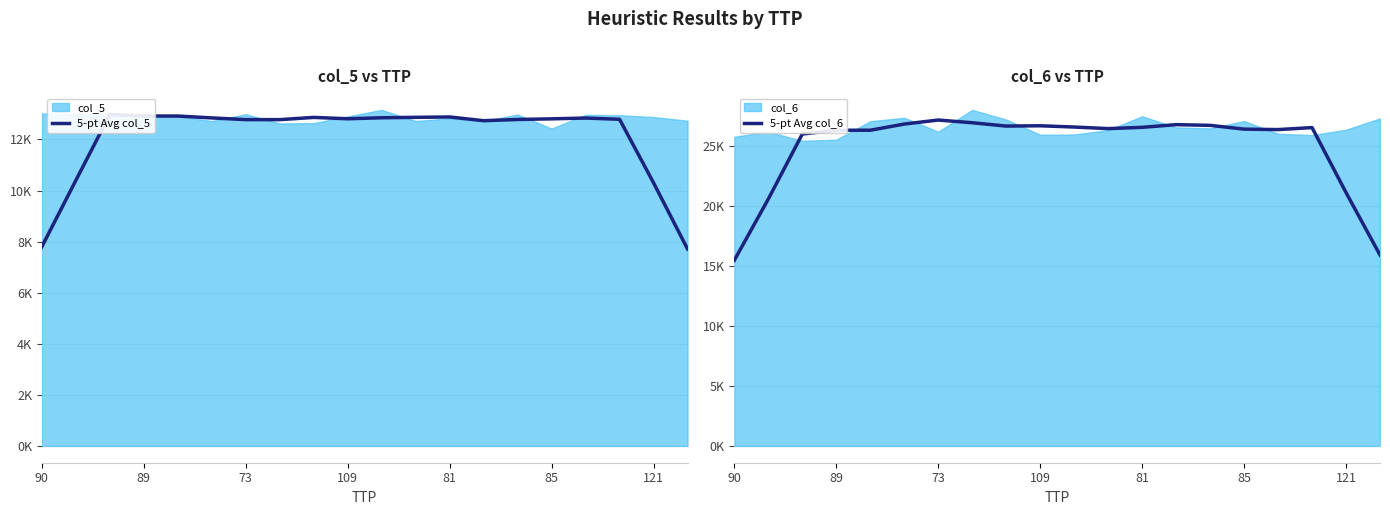

What is the minimum value for 5-pt Avg col_6?

15466.8